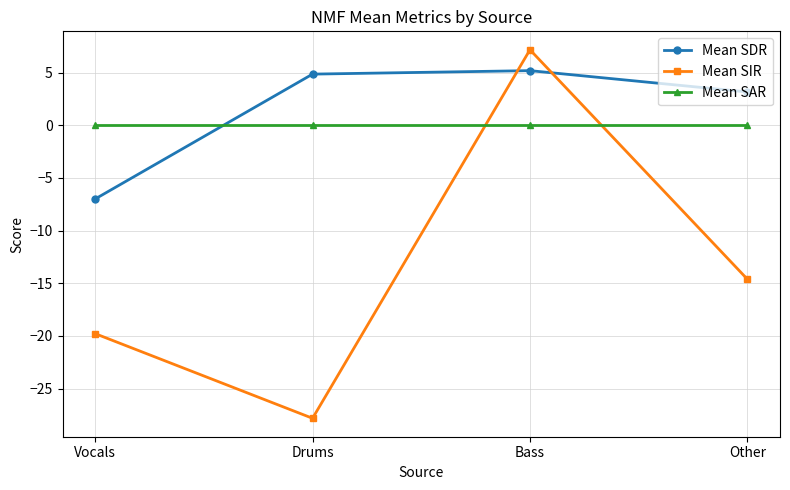

Does the chart display data point markers on the line(s)?

Yes